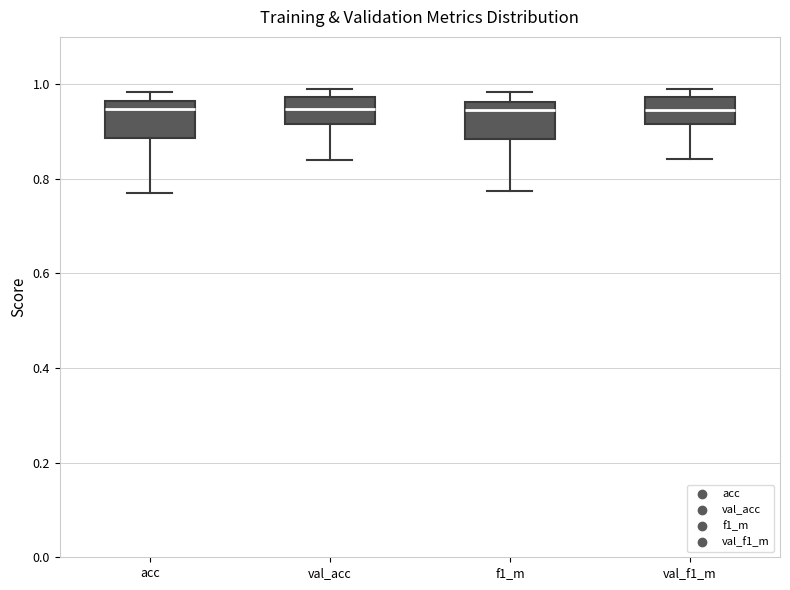

Where is the upper edge of the box for val_f1_m on the y-axis? The values are not printed on the chart, so give them approximately, as read against the axis.

0.98